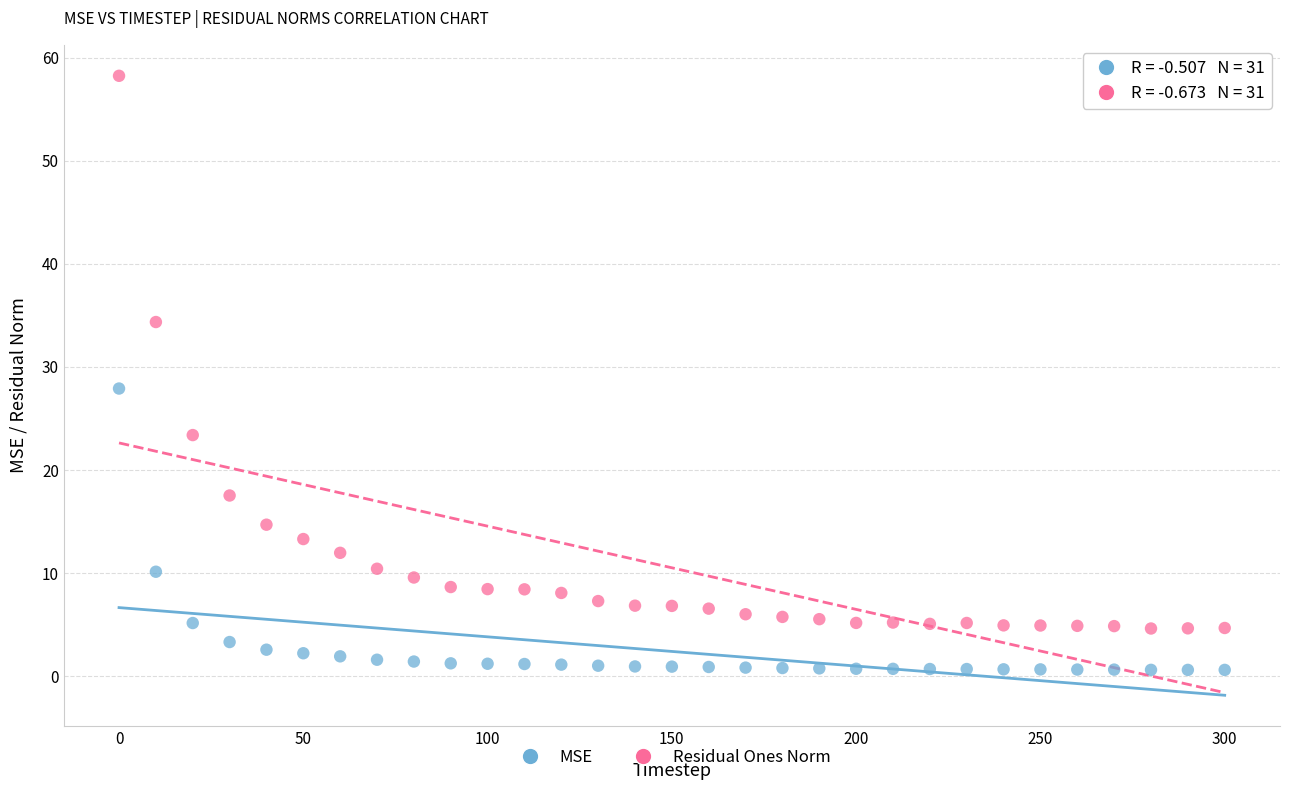

Across all data points, what is the range of Y values (max minus min)?

57.6